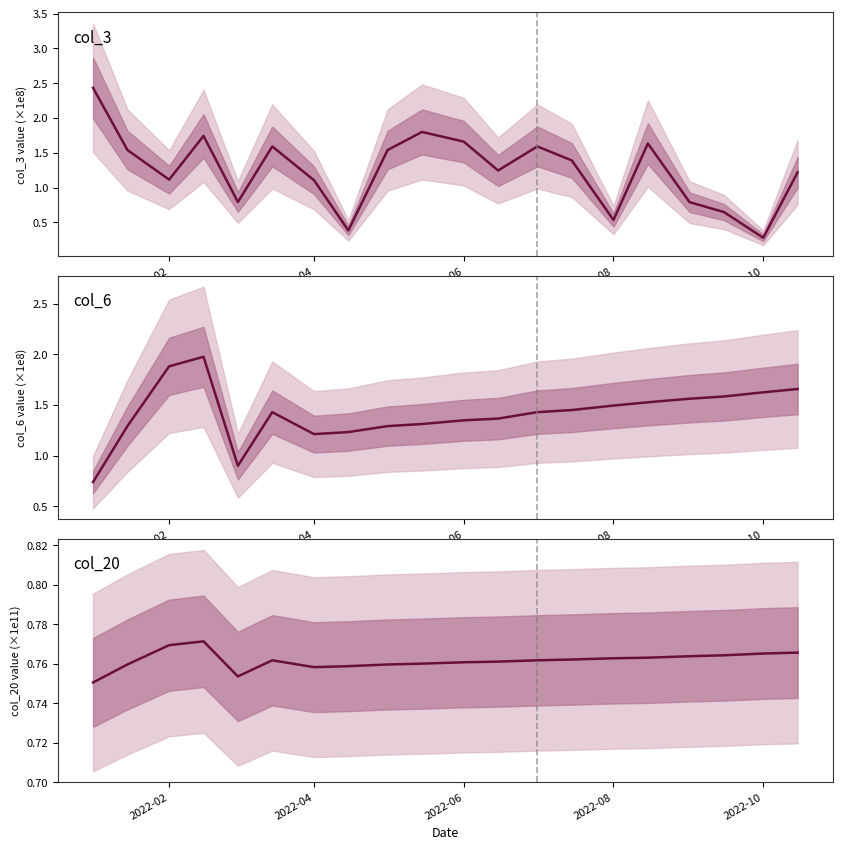

In col_6 (×1e8), how many points are higher than both neighbors (excluding endpoints)?

2